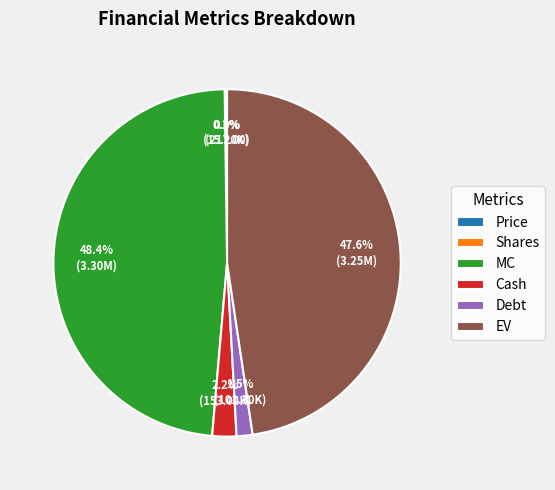

Which category has the biggest portion of the pie?

MC